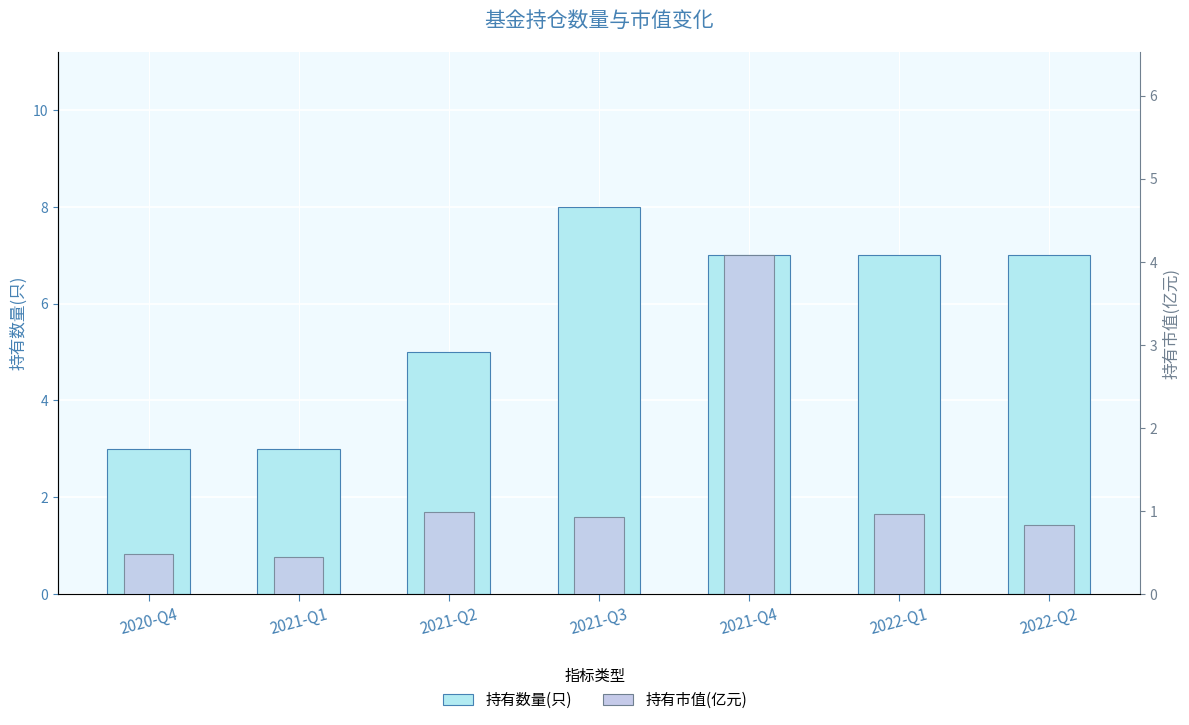

What is the lowest value of the 持有市值(亿元) series?

0.5